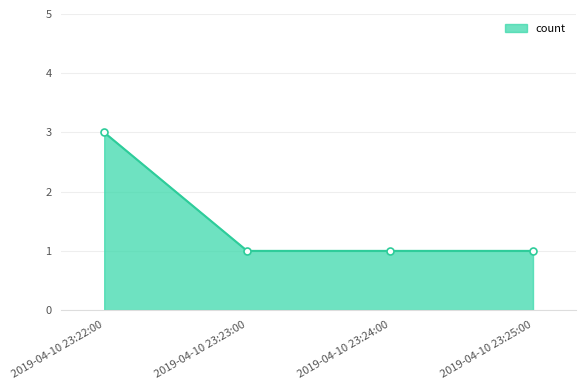

Does the chart have visible grid lines?

Yes